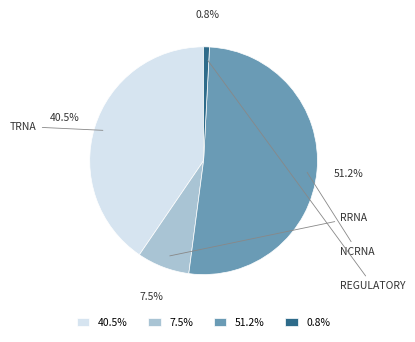

Between 0.8% and 7.5%, which is larger?

7.5%